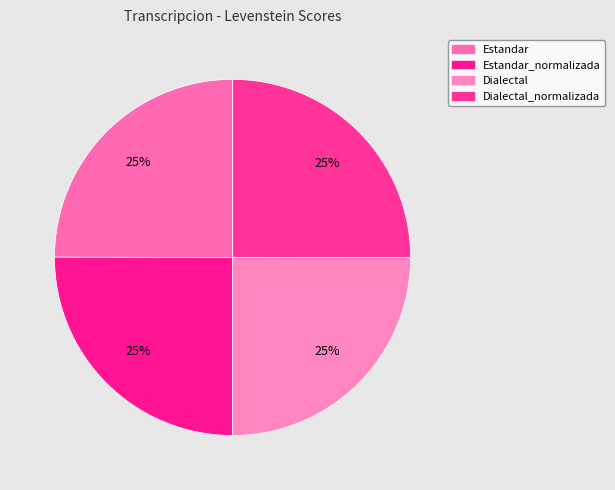

How many slices are in this pie chart?

4